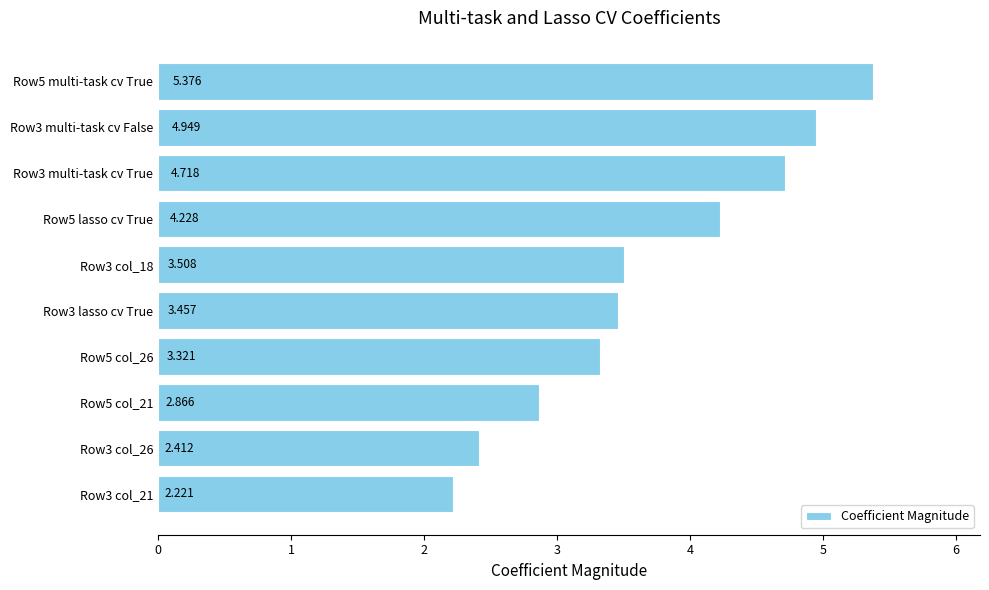

Does the chart contain any negative values?

No